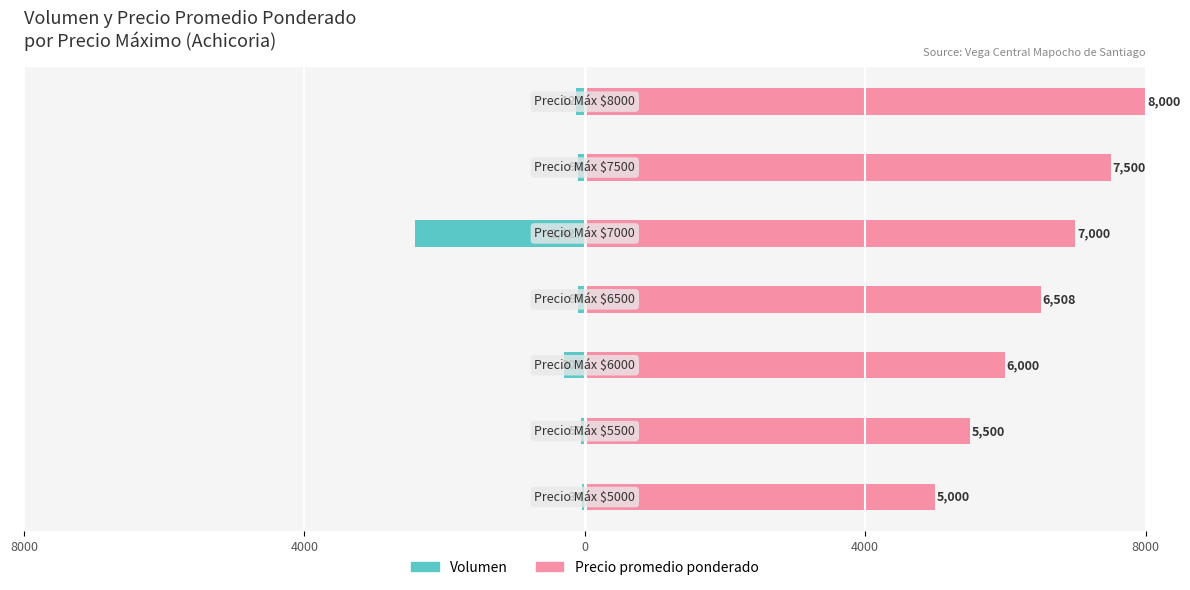

At how many categories does at least one series exceed -705?

7